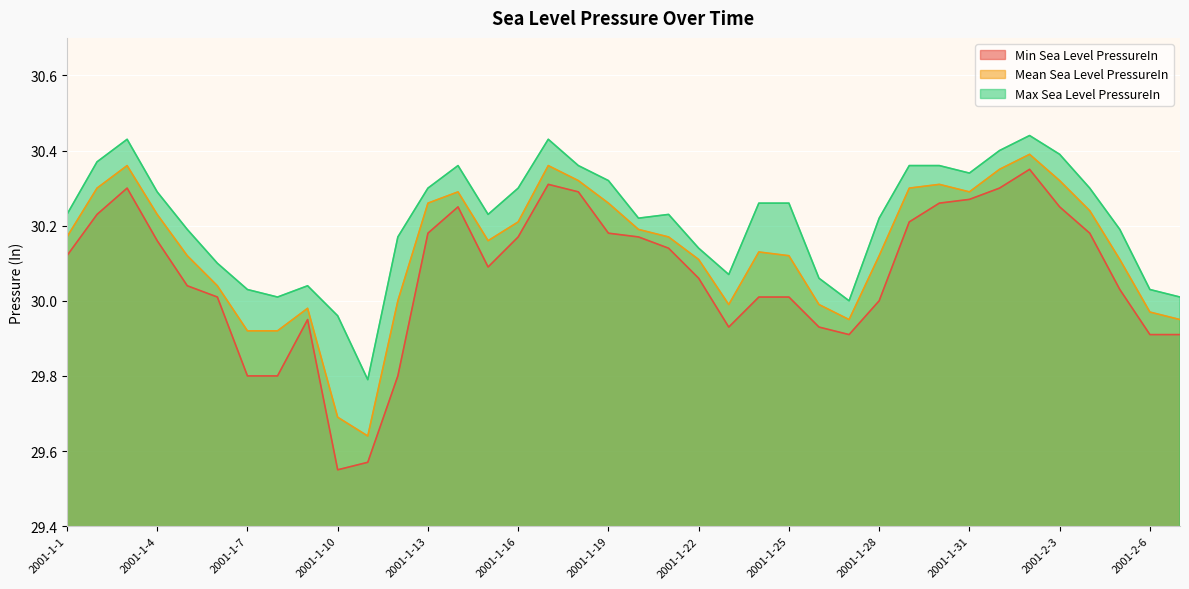

The value of Max Sea Level PressureIn at 2001-2-2 is 9.6. True or false?

False